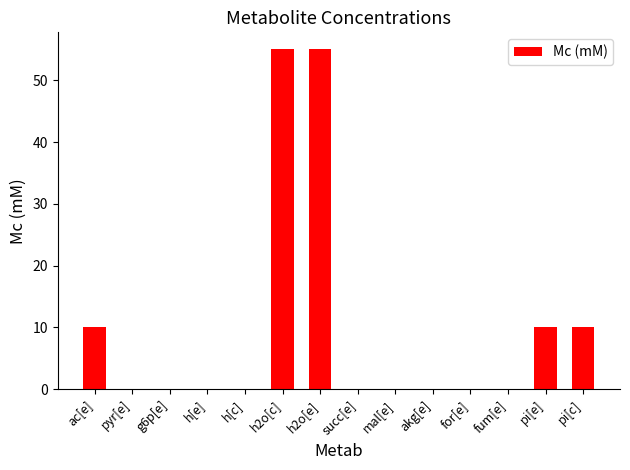

Which has a higher value, h2o[e] or pi[c]?

h2o[e]